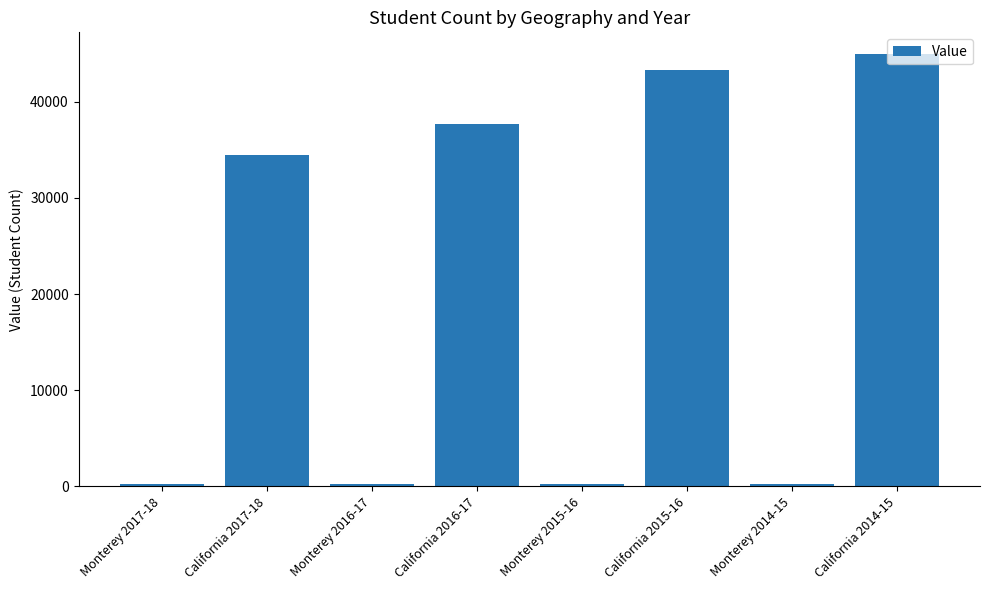

What is the ratio of the value at California 2014-15 to the value at Monterey 2016-17?

238.0